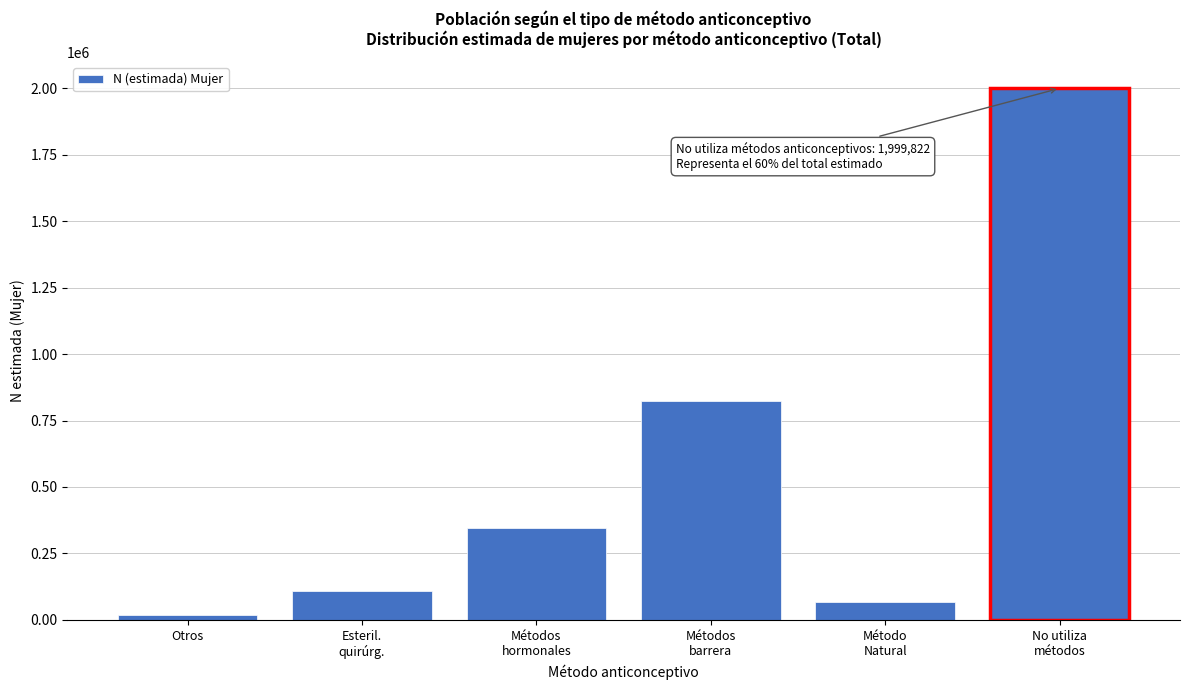

Reading right to left, extract all data points from this chart.

1999822	68401	822658	344035	107548	18545